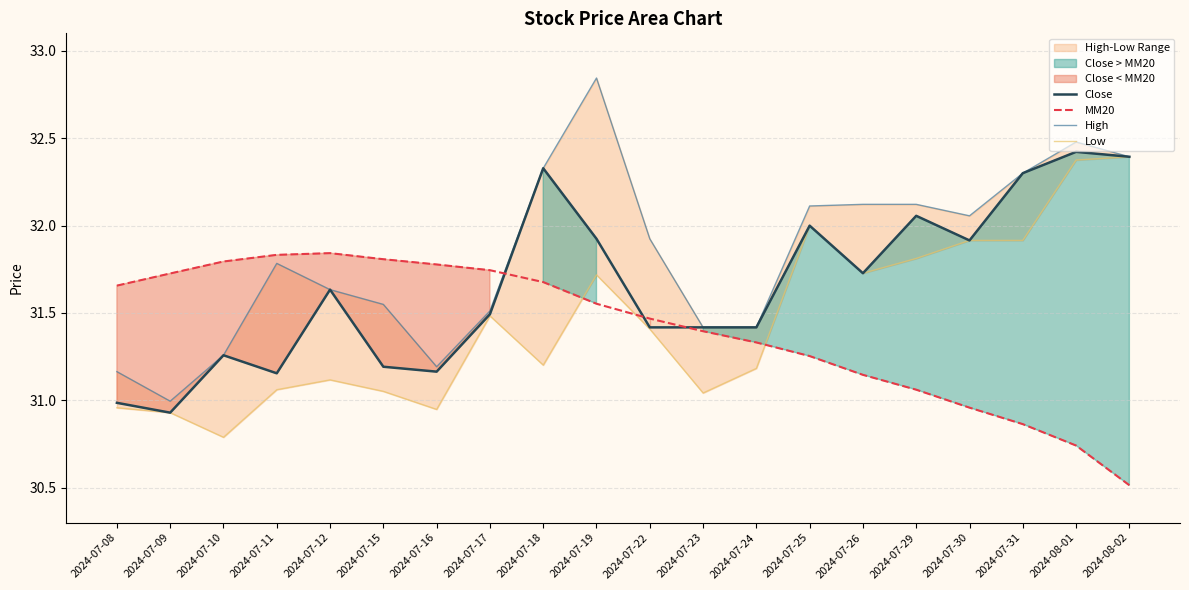

Read the Low value at 2024-07-31.

31.9